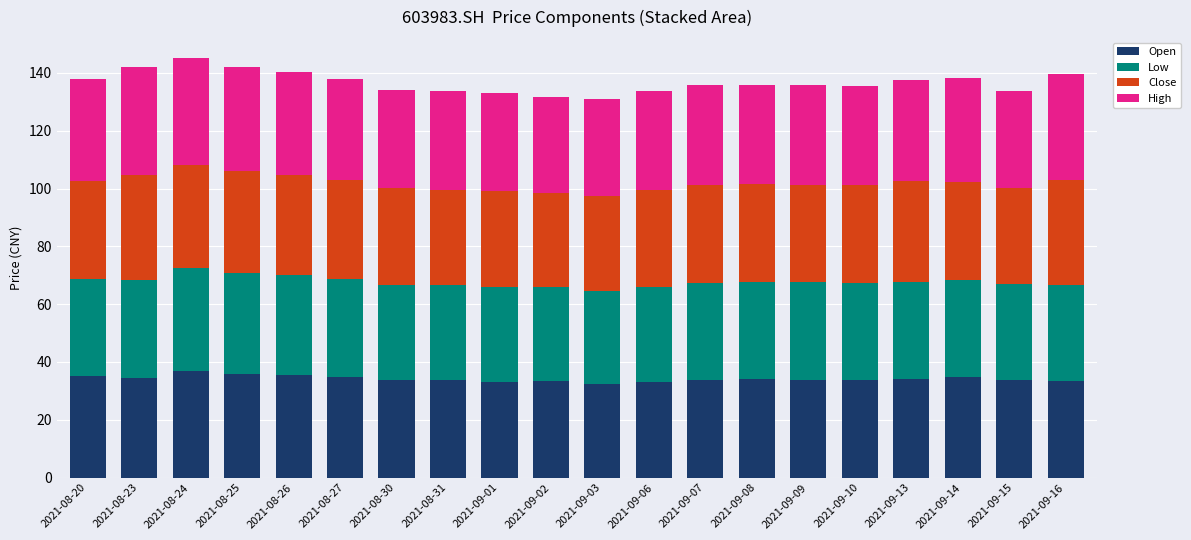

What is the minimum value for Open?

32.4